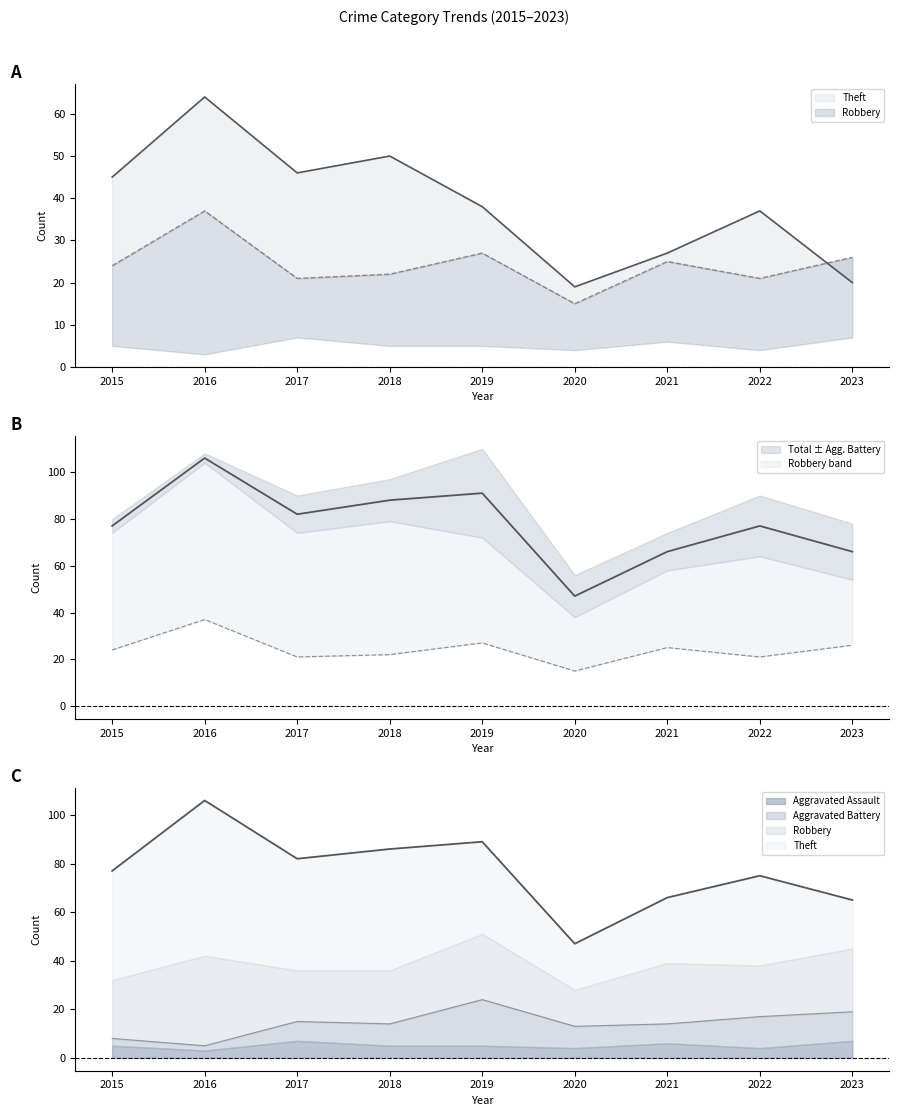

True or false: Total and Robbery cross at least once.

False